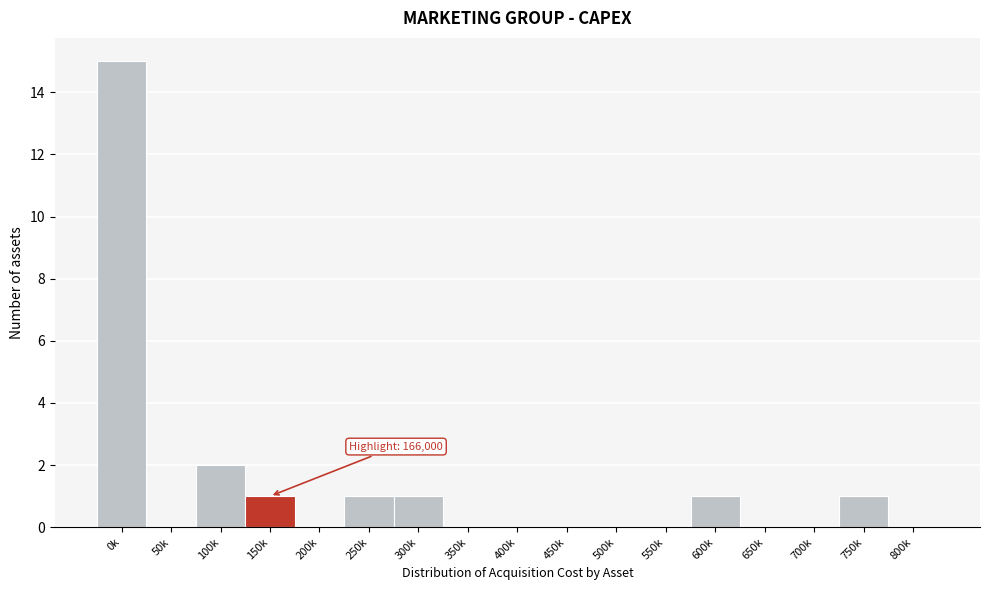

Reading right to left, what are all the values shown in this chart?

800k=0	750k=1	700k=0	650k=0	600k=1	550k=0	500k=0	450k=0	400k=0	350k=0	300k=1	250k=1	200k=0	150k=1	100k=2	50k=0	0k=15